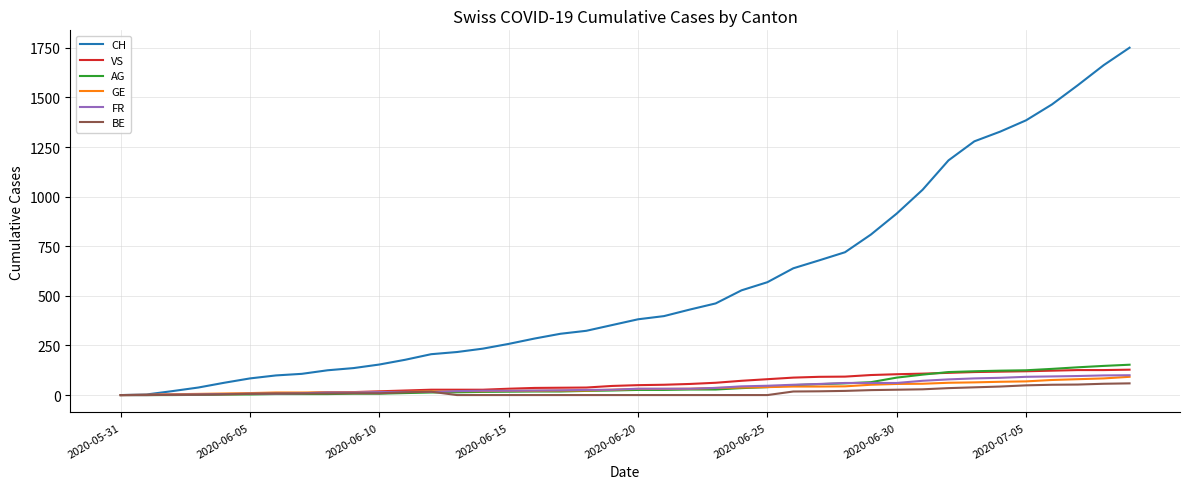

Does the chart display data point markers on the line(s)?

No